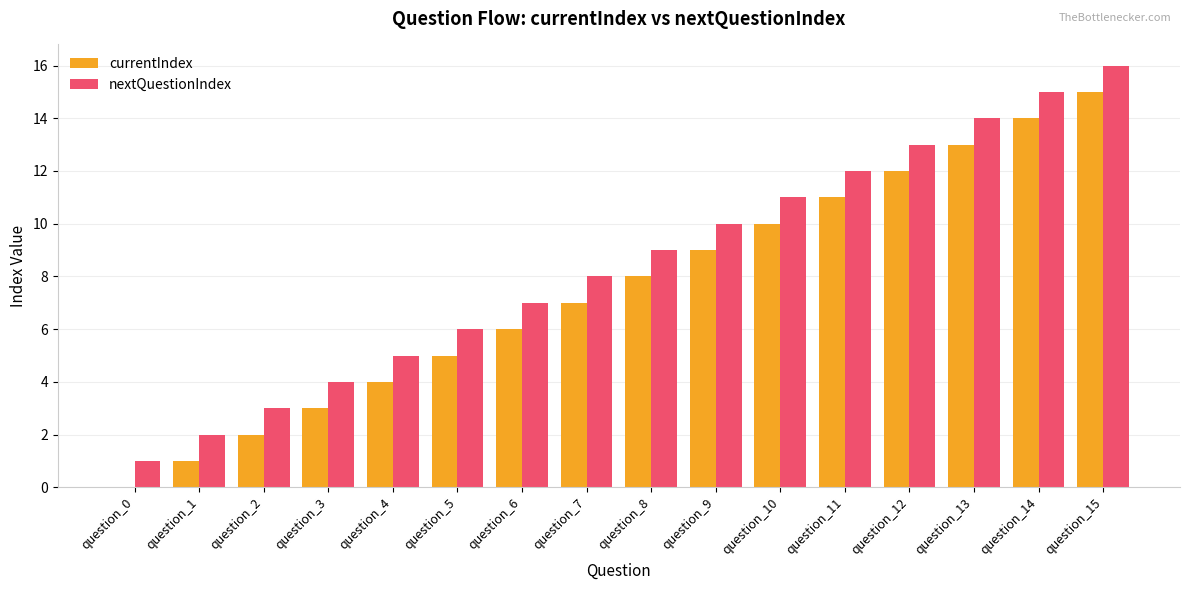

Are the bars grouped side by side (vs. stacked)?

Yes